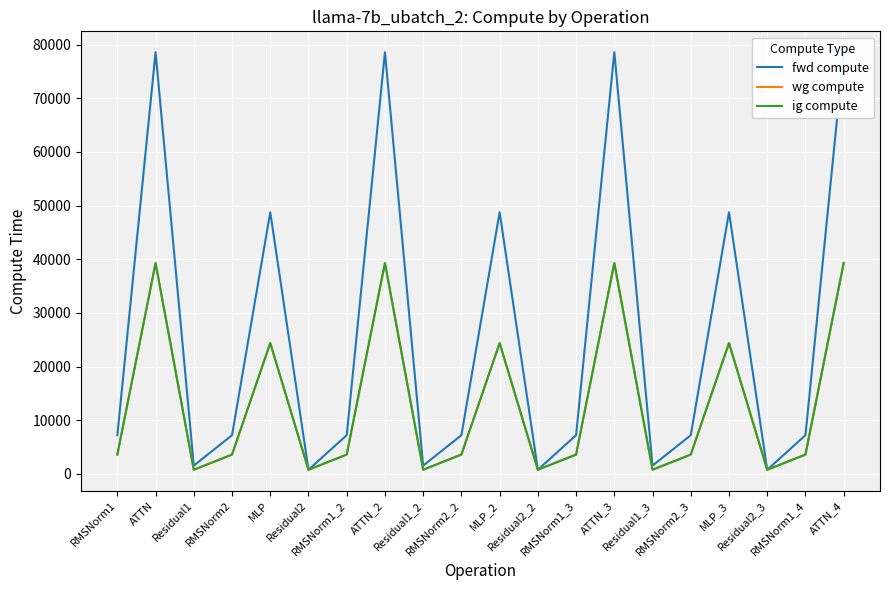

Which series has the largest range (max minus min)?

fwd compute